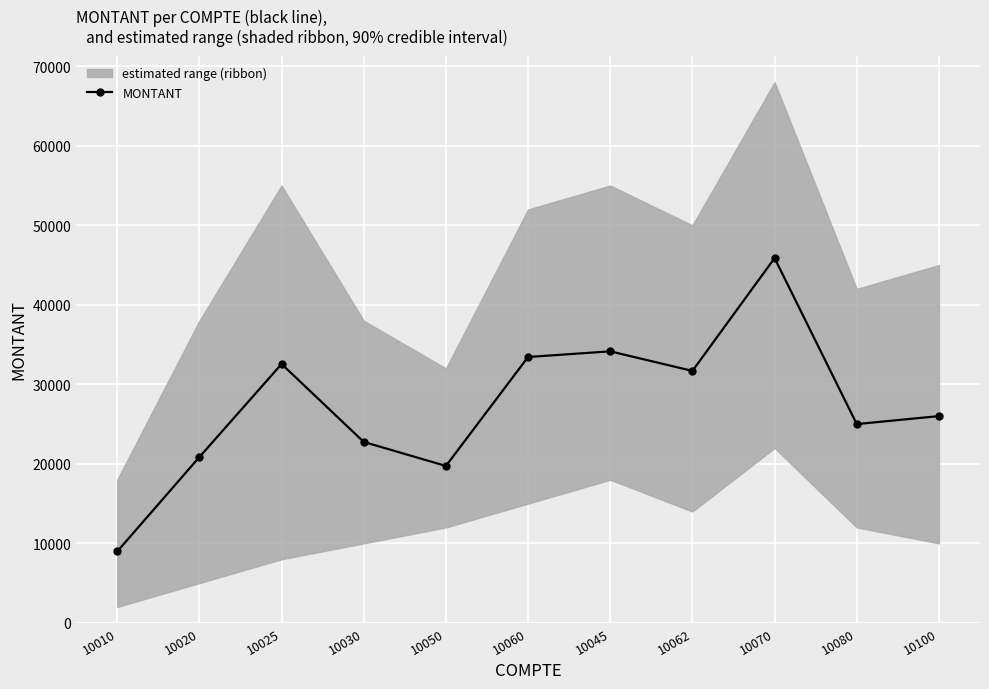

How many lines are shown in the chart?

1